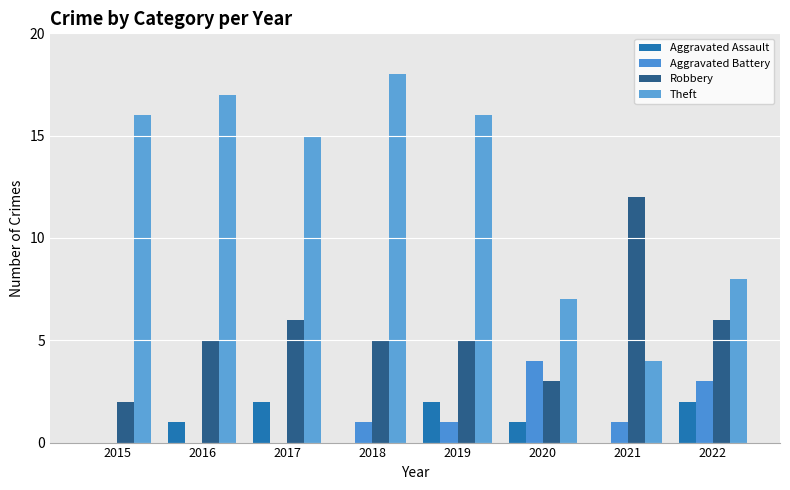

Does the chart contain stacked bars?

No